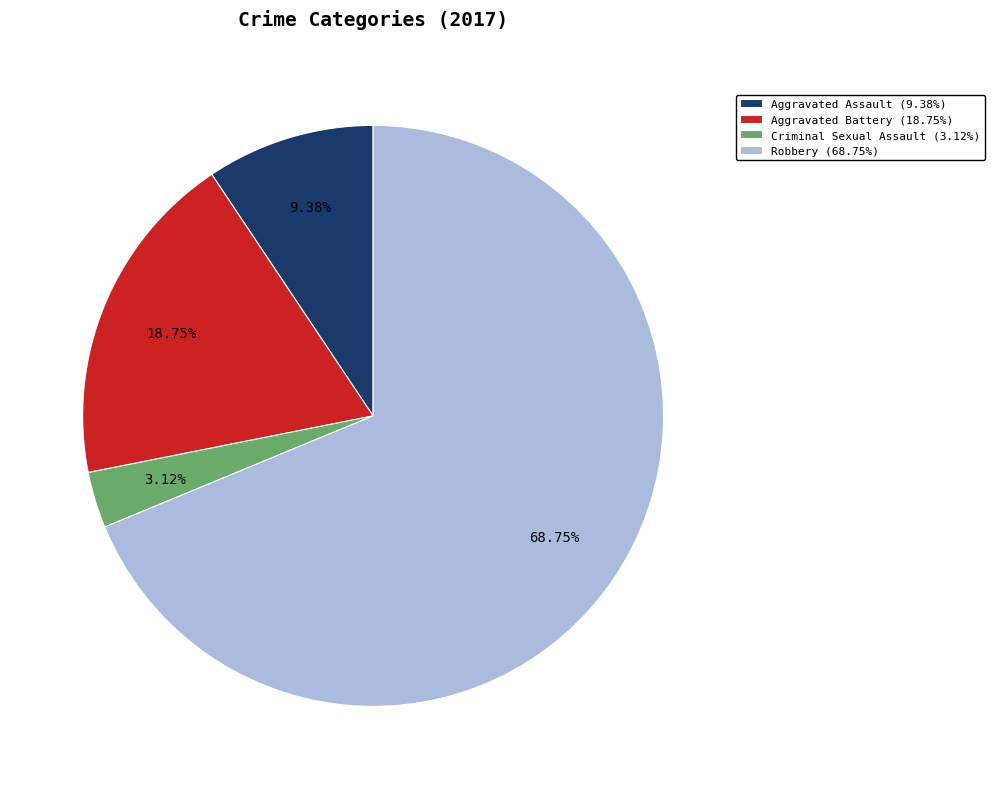

What percentage is NOT represented by Criminal Sexual Assault?

96.9%